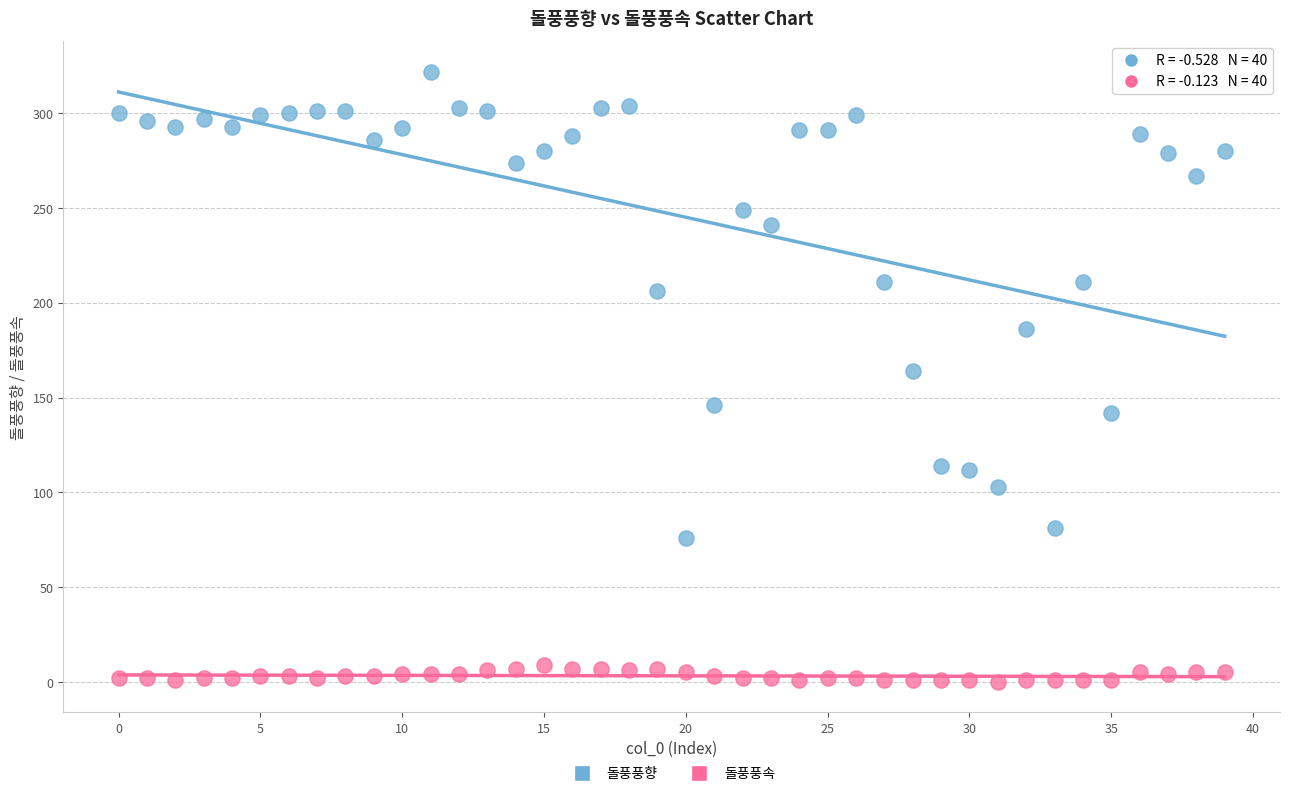

Which series contains the highest Y value?

돌풍풍향